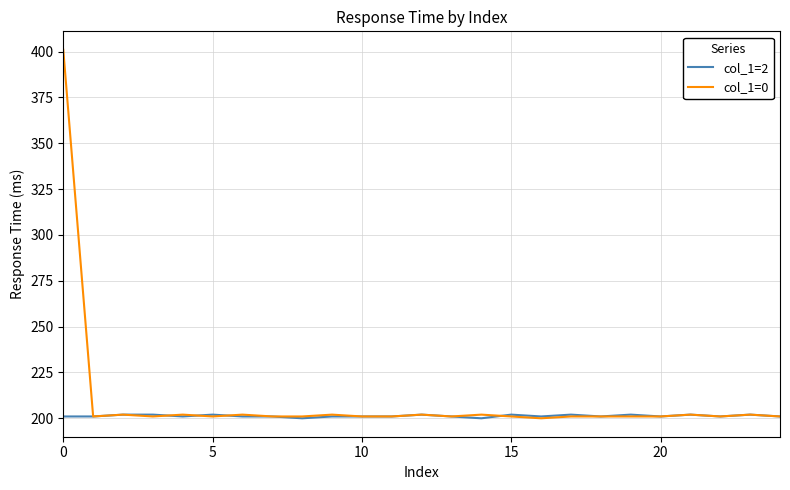

Which series has the widest spread of values?

col_1=0